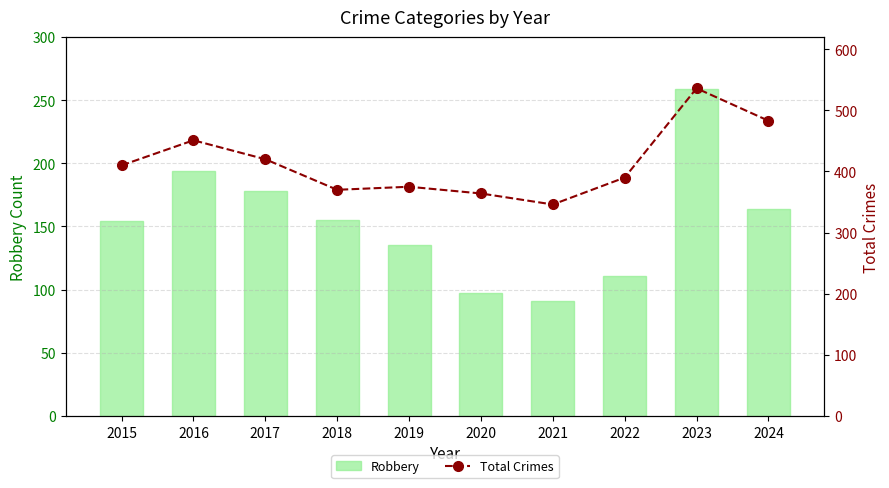

What is the difference between the highest and lowest values at 2018?

215